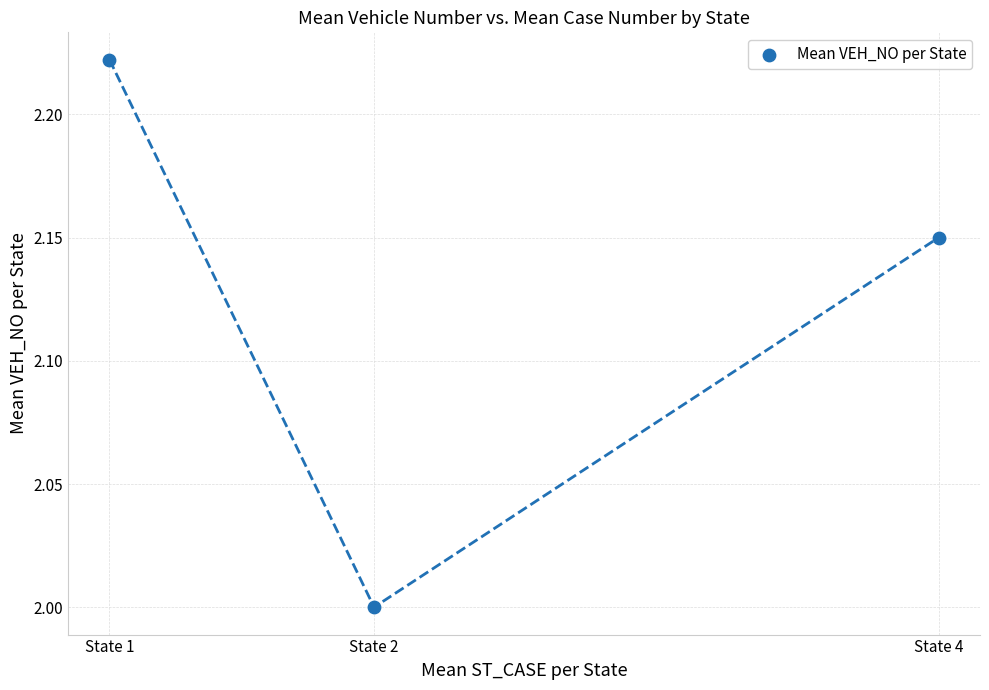

What is the average X value?

23639.0